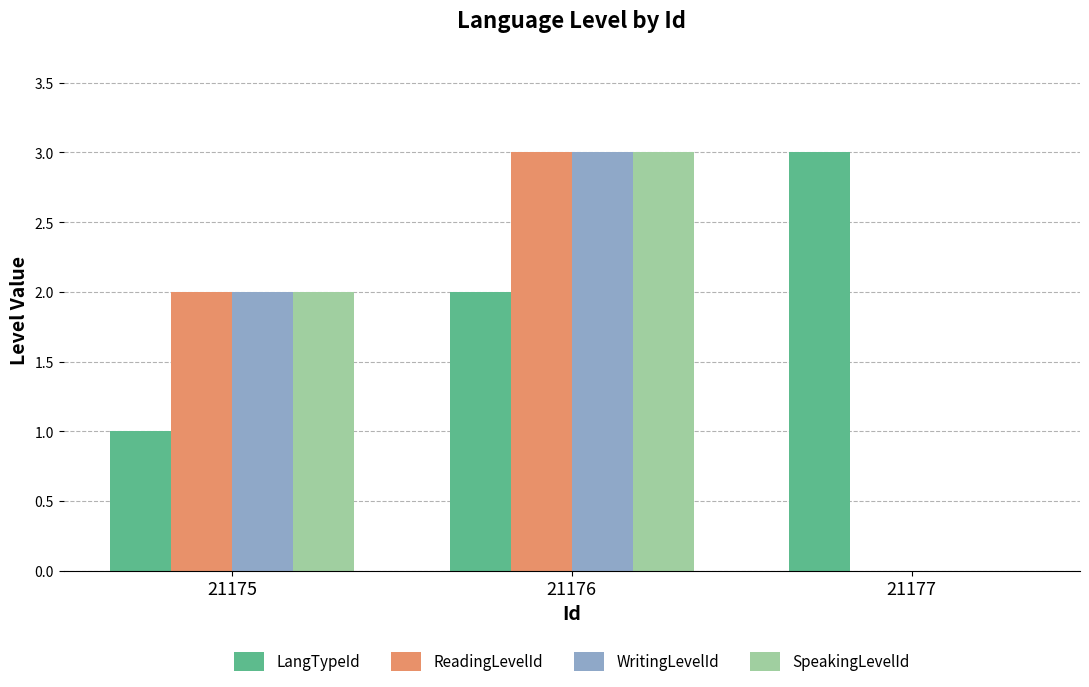

What is the difference between the WritingLevelId values at 21175 and 21177?

2